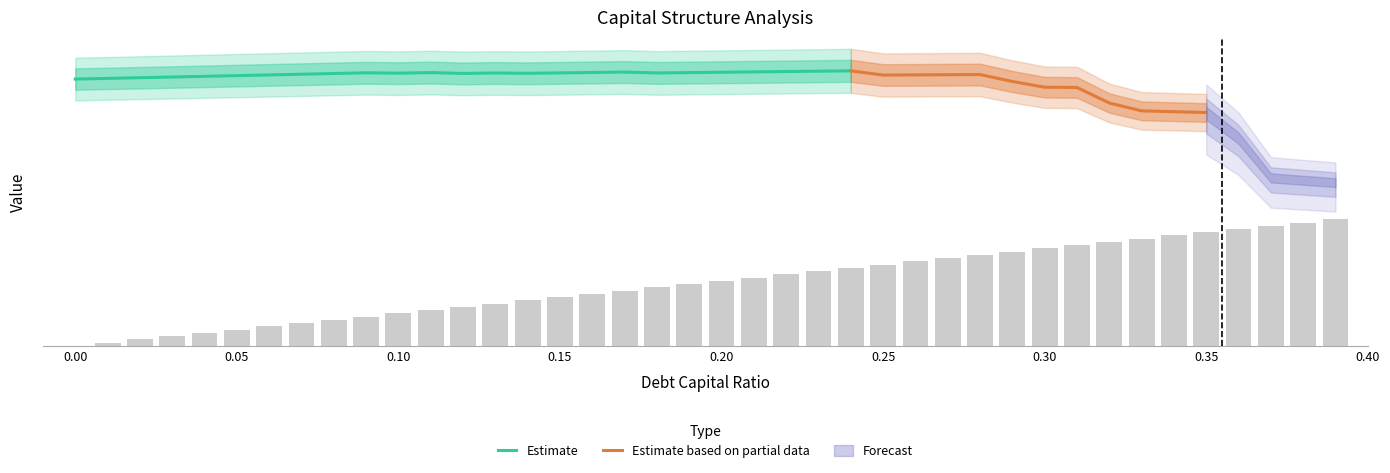

Reading left to right, list all the values displayed in this chart.

debt_capital: 0.0=0.0	0.01=0.0	0.02=0.0	0.03=0.0	0.04=0.0	0.05=0.1	0.06=0.1	0.07=0.1	0.08=0.1	0.09=0.1	0.1=0.1	0.11=0.1	0.12=0.1	0.13=0.1	0.14=0.1	0.15=0.1	0.16=0.2	0.17=0.2	0.18=0.2	0.19=0.2	0.2=0.2	0.21=0.2	0.22=0.2	0.23=0.2	0.24=0.2	0.25=0.2	0.26=0.3	0.27=0.3	0.28=0.3	0.29=0.3	0.3=0.3	0.31=0.3	0.32=0.3	0.33=0.3	0.34=0.3	0.35=0.3	0.36=0.4	0.37=0.4	0.38=0.4	0.39=0.4
enterprise_value: 0.0=15450.0	0.01=15489.5	0.02=15529.2	0.03=15569.1	0.04=15609.3	0.05=15649.6	0.06=15690.1	0.07=15730.9	0.08=15771.9	0.09=15813.0	0.1=15791.0	0.11=15826.0	0.12=15774.9	0.13=15802.6	0.14=15783.2	0.15=15807.5	0.16=15831.9	0.17=15856.4	0.18=15804.7	0.19=15824.9	0.2=15845.2	0.21=15865.4	0.22=15885.8	0.23=15906.2	0.24=15926.6	0.25=15683.3	0.26=15692.8	0.27=15702.2	0.28=15711.7	0.29=15308.9	0.3=14979.1	0.31=14963.9	0.32=14063.0	0.33=13609.1	0.34=13560.1	0.35=13511.5	0.36=12062.0	0.37=9754.0	0.38=9615.2	0.39=9480.2
debt: 0.0=0.0	0.01=187.9	0.02=375.7	0.03=563.6	0.04=751.5	0.05=939.4	0.06=1127.2	0.07=1315.1	0.08=1503.0	0.09=1690.9	0.1=1878.7	0.11=2066.6	0.12=2254.5	0.13=2442.4	0.14=2630.2	0.15=2818.1	0.16=3006.0	0.17=3193.9	0.18=3381.7	0.19=3569.6	0.2=3757.5	0.21=3945.4	0.22=4133.2	0.23=4321.1	0.24=4509.0	0.25=4696.9	0.26=4884.7	0.27=5072.6	0.28=5260.5	0.29=5448.3	0.3=5636.2	0.31=5824.1	0.32=6012.0	0.33=6199.8	0.34=6387.7	0.35=6575.6	0.36=6763.5	0.37=6951.3	0.38=7139.2	0.39=7327.1
interest_expense: 0.0=0.0	0.01=9.4	0.02=18.9	0.03=28.4	0.04=37.8	0.05=47.2	0.06=56.7	0.07=66.2	0.08=75.6	0.09=85.0	0.1=97.3	0.11=107.0	0.12=120.6	0.13=130.7	0.14=142.8	0.15=153.0	0.16=163.2	0.17=173.4	0.18=187.0	0.19=197.4	0.2=207.8	0.21=218.2	0.22=228.6	0.23=239.0	0.24=249.3	0.25=271.5	0.26=282.3	0.27=293.2	0.28=304.1	0.29=334.0	0.3=361.3	0.31=373.3	0.32=432.3	0.33=469.9	0.34=484.2	0.35=498.4	0.36=608.7	0.37=824.4	0.38=846.7	0.39=869.0